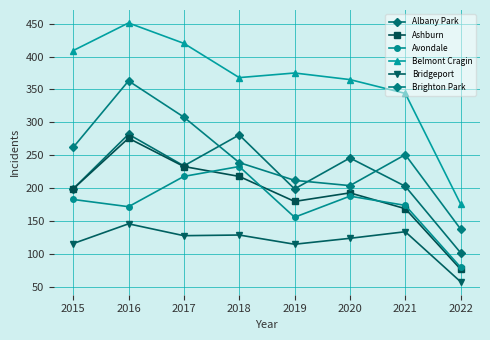

True or false: Brighton Park has a value of 212 at 2019.

True